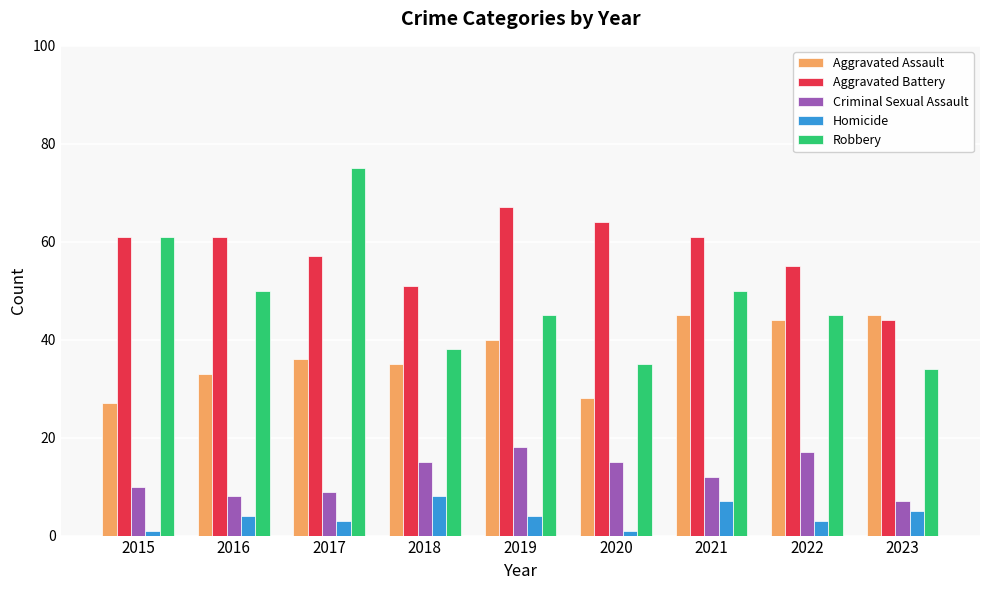

Between 2015 and 2020, which series saw the biggest shift?

Robbery